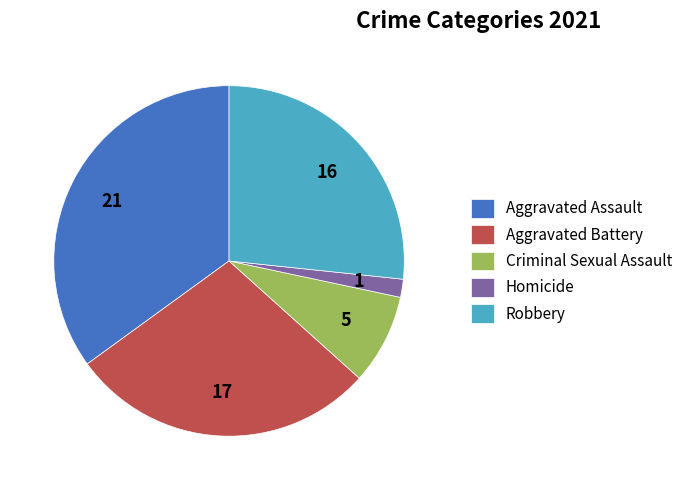

Rank the categories by value from highest to lowest.

Aggravated Assault, Aggravated Battery, Robbery, Criminal Sexual Assault, Homicide